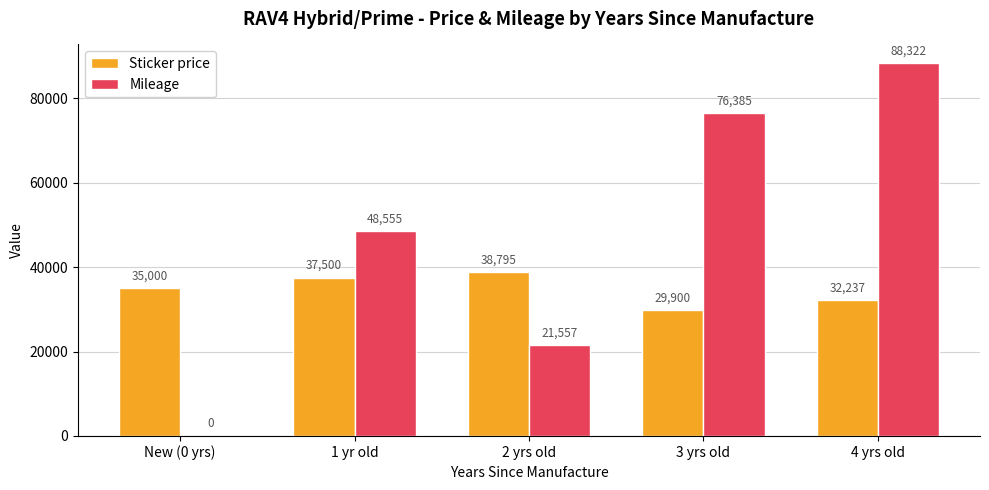

At which category is the sum across all series the highest?

4 yrs old